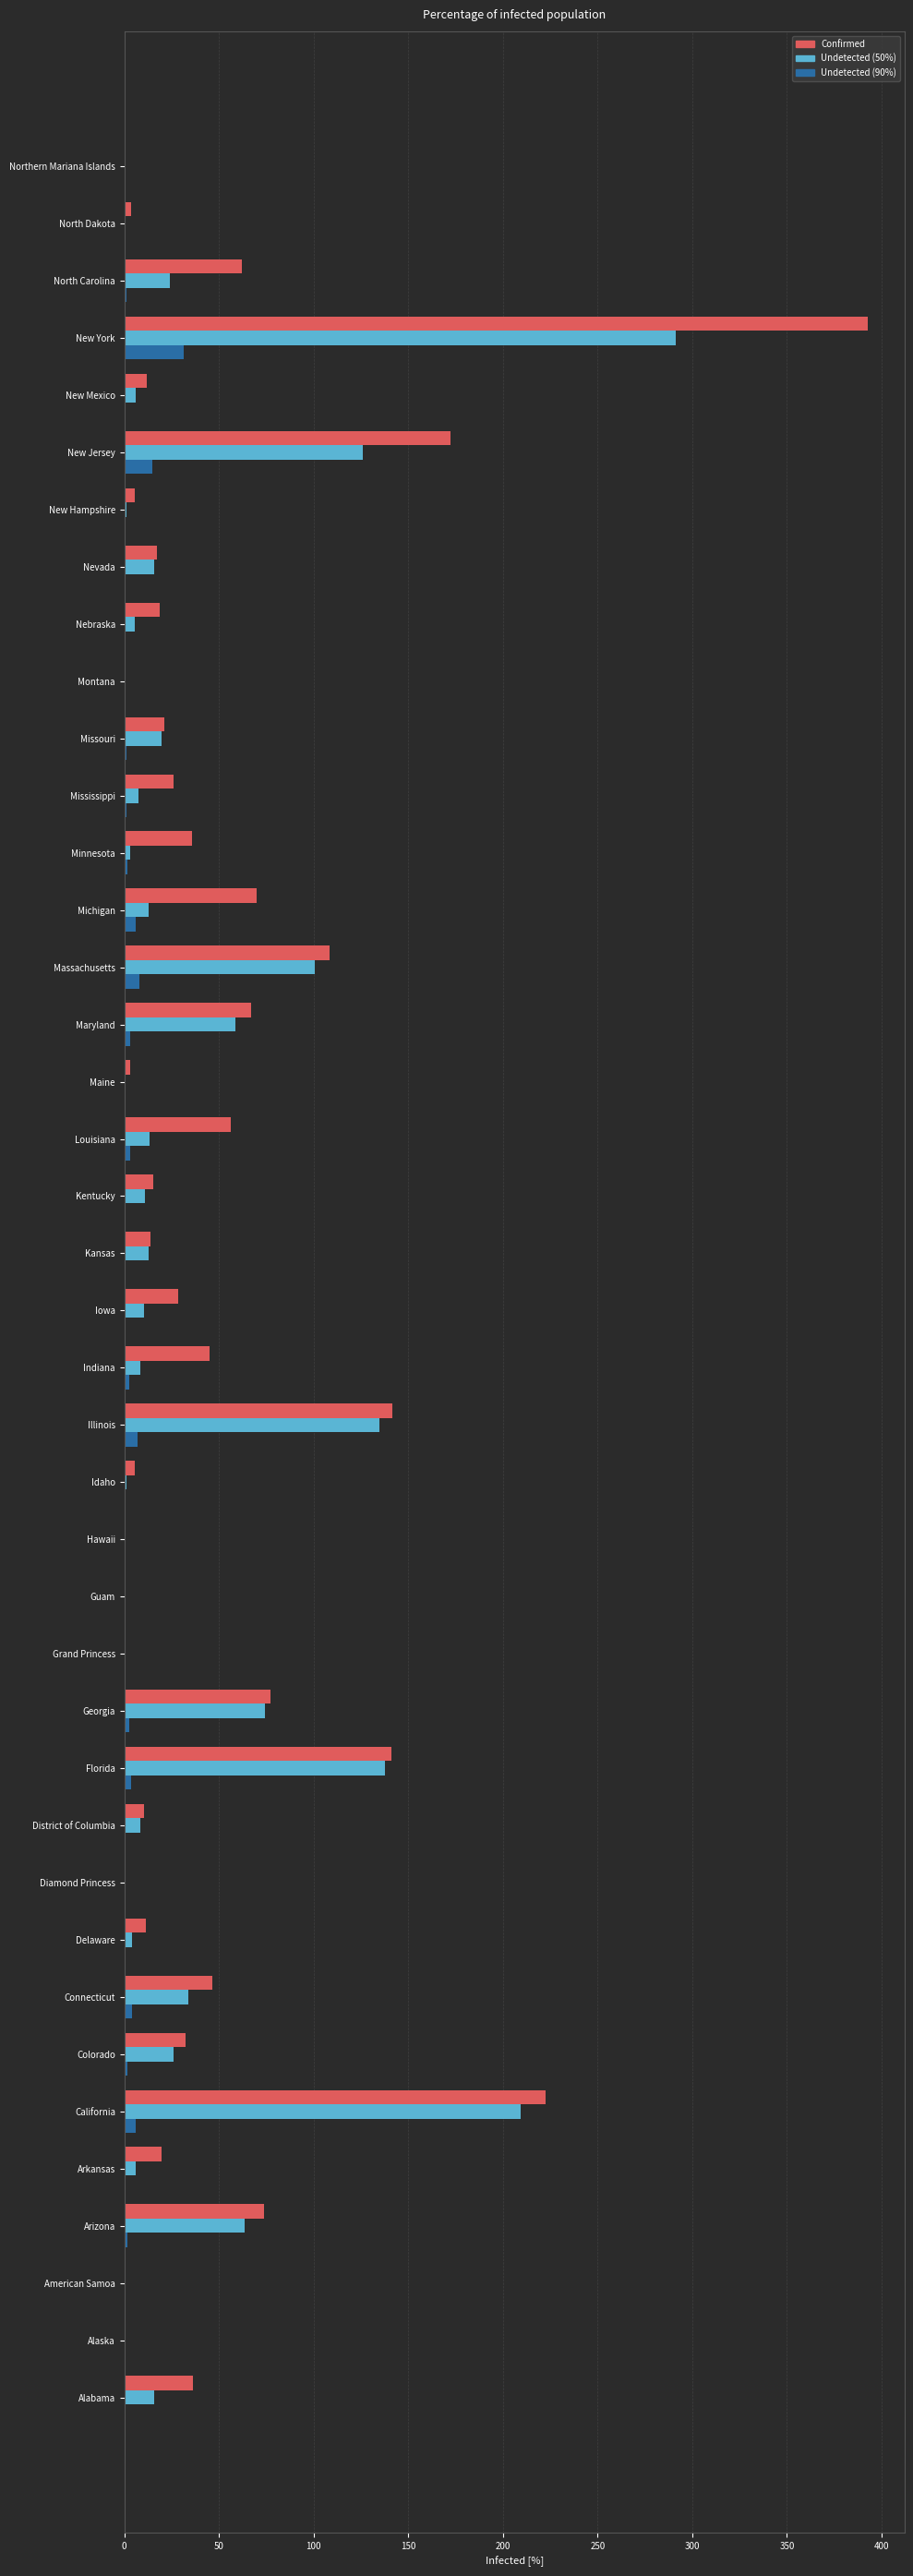

At which label does Undetected (50%) reach its peak?

New York